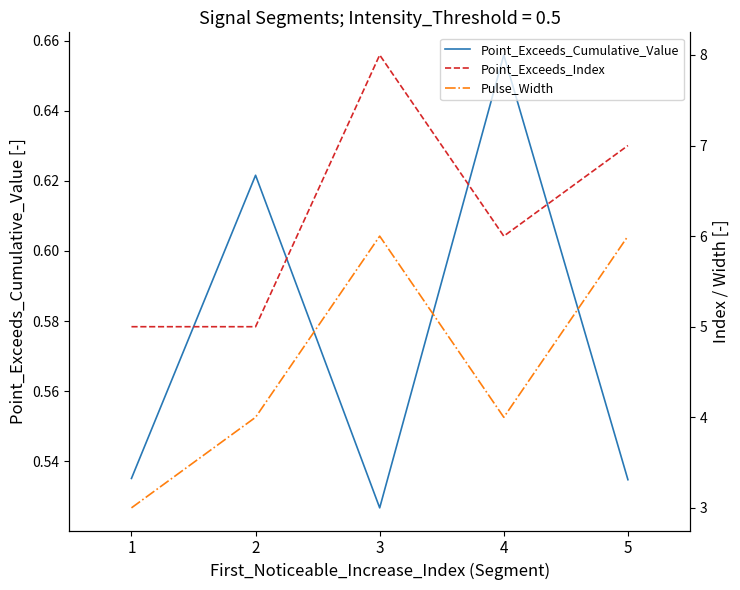

At which category does the chart reach its minimum across all series?

3